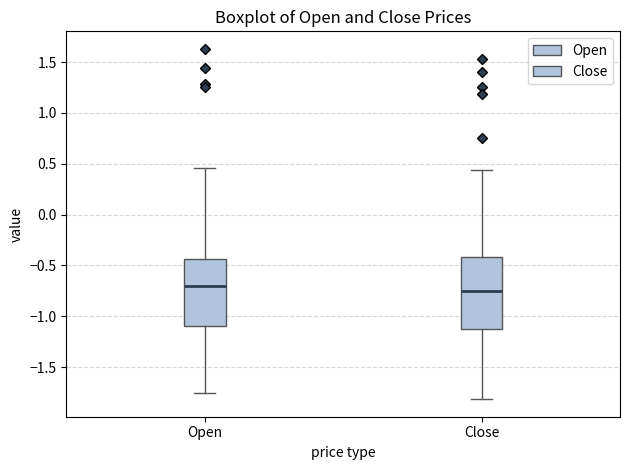

Reading left to right, transcribe this box plot: for each box, give where its median line is, the range the box spans, and where its two whiskers end, as read against the y-axis. The values are not printed on the chart, so give them approximately, as read against the axis.

Open: median -0.70, box -1.10 to -0.45, whiskers -1.75 to 0.45
Close: median -0.75, box -1.10 to -0.40, whiskers -1.80 to 0.45